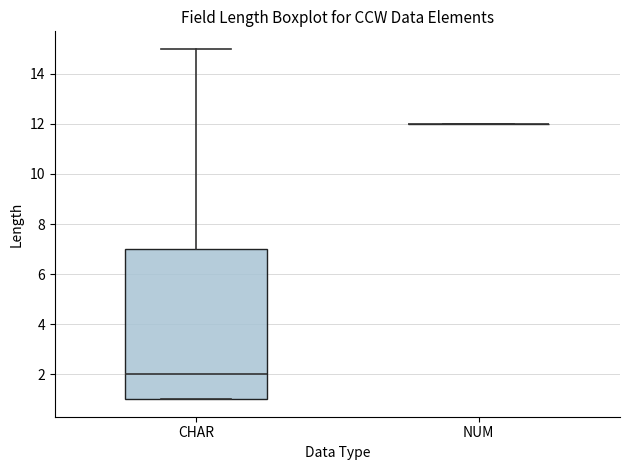

Reading left to right, read every box against the y-axis: the position of its median line, the range the box covers, and the ends of its whiskers. The values are not printed on the chart, so give them approximately, as read against the axis.

CHAR: median 2, box 1 to 7, whiskers 1 to 15
NUM: box collapsed to a line at 12, whiskers 12 to 12